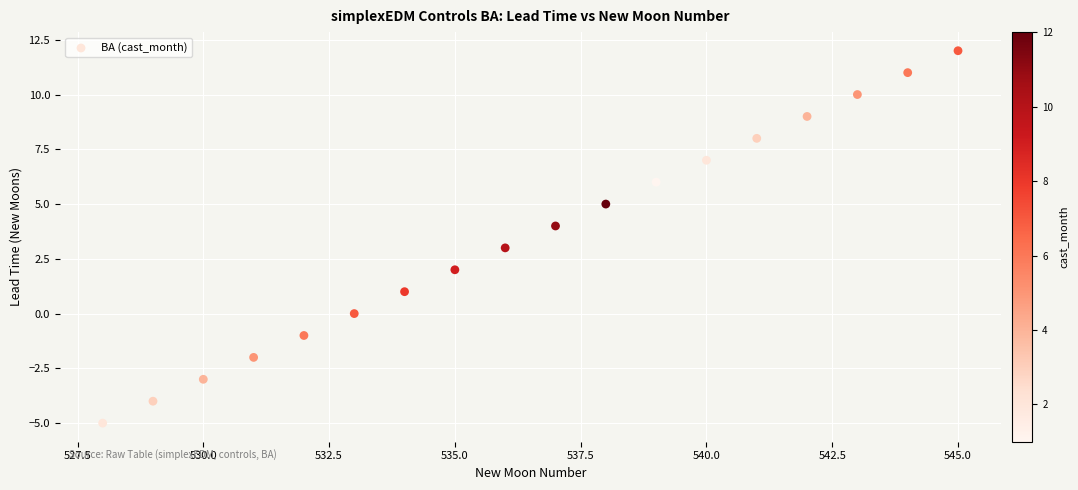

What is the range of X values (max minus min)?

17